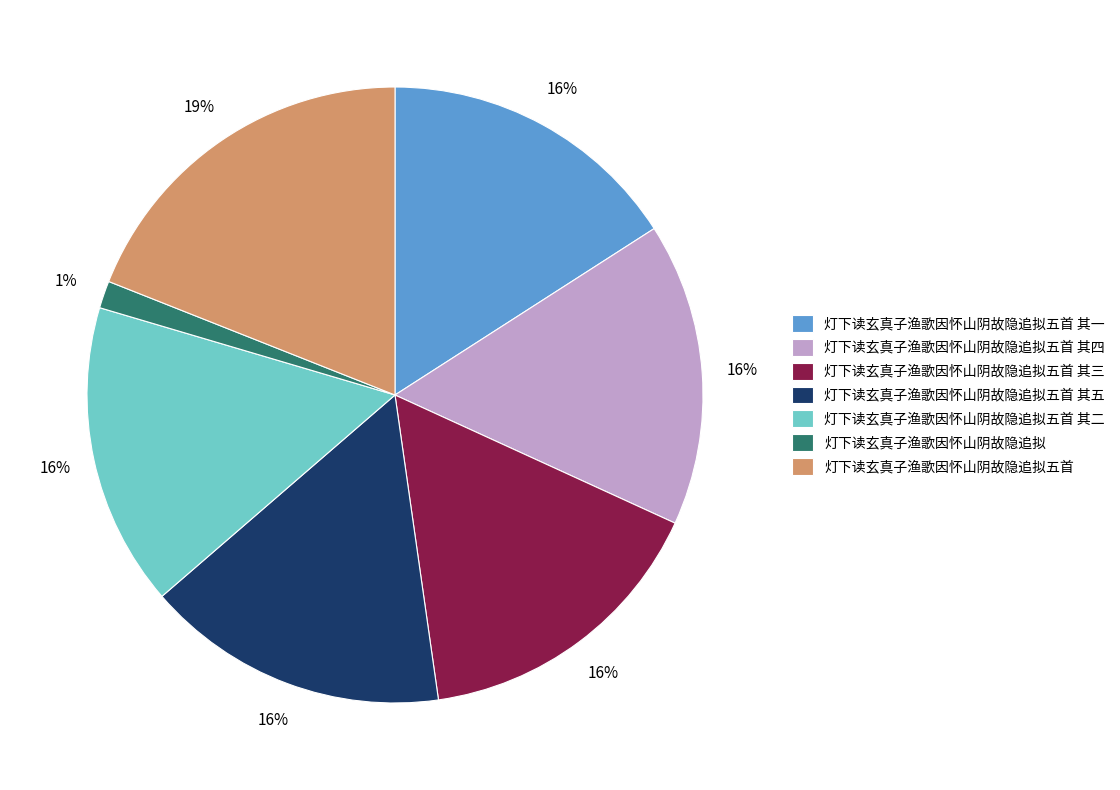

Combined, do 灯下读玄真子渔歌因怀山阴故隐追拟五首 and 灯下读玄真子渔歌因怀山阴故隐追拟 account for over 50%?

No